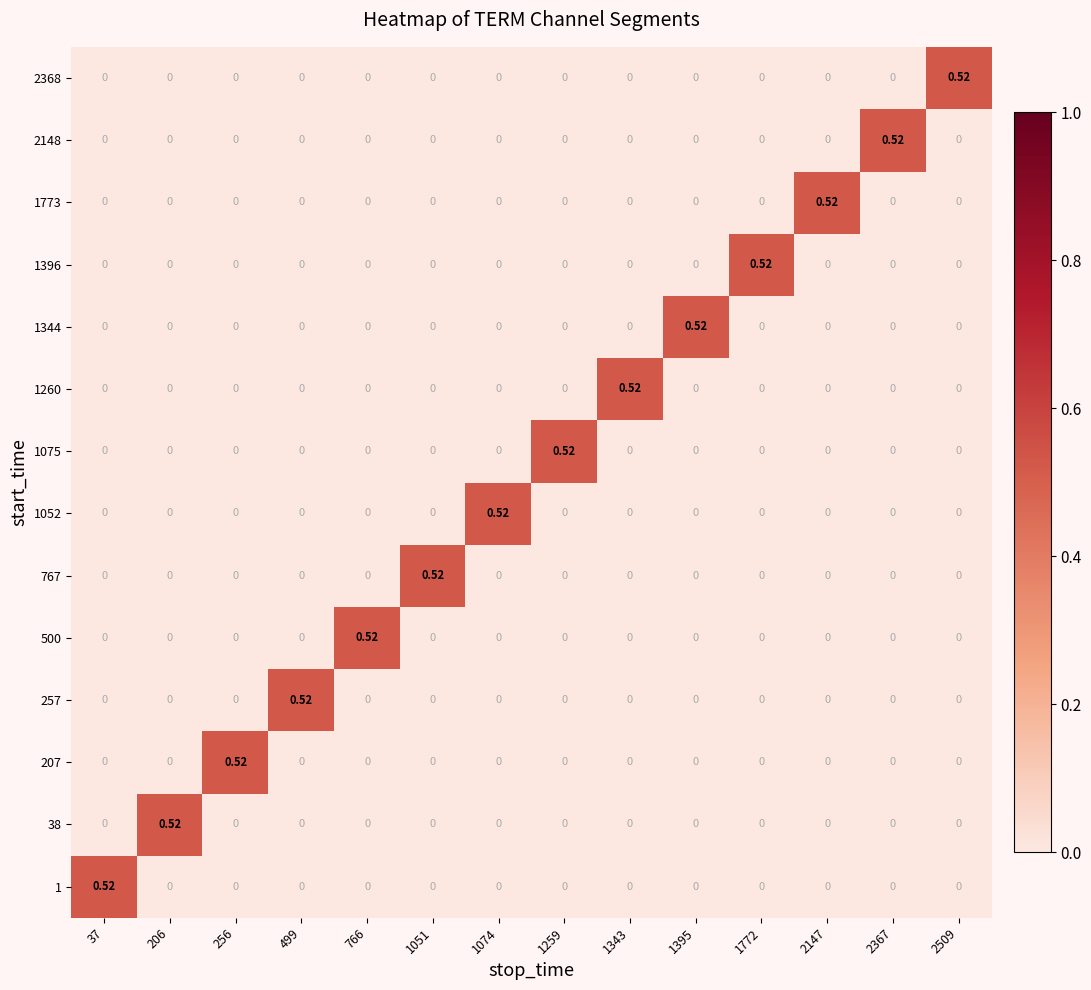

At which category is the sum across all series the highest?

37